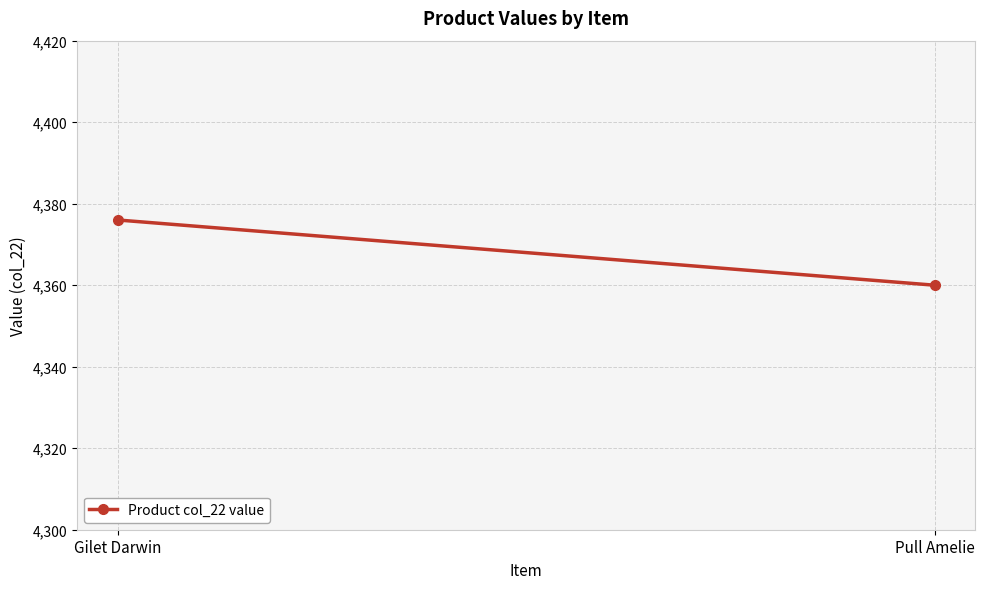

Approximately how many times larger is the value at Pull Amelie compared to Gilet Darwin?

1.0